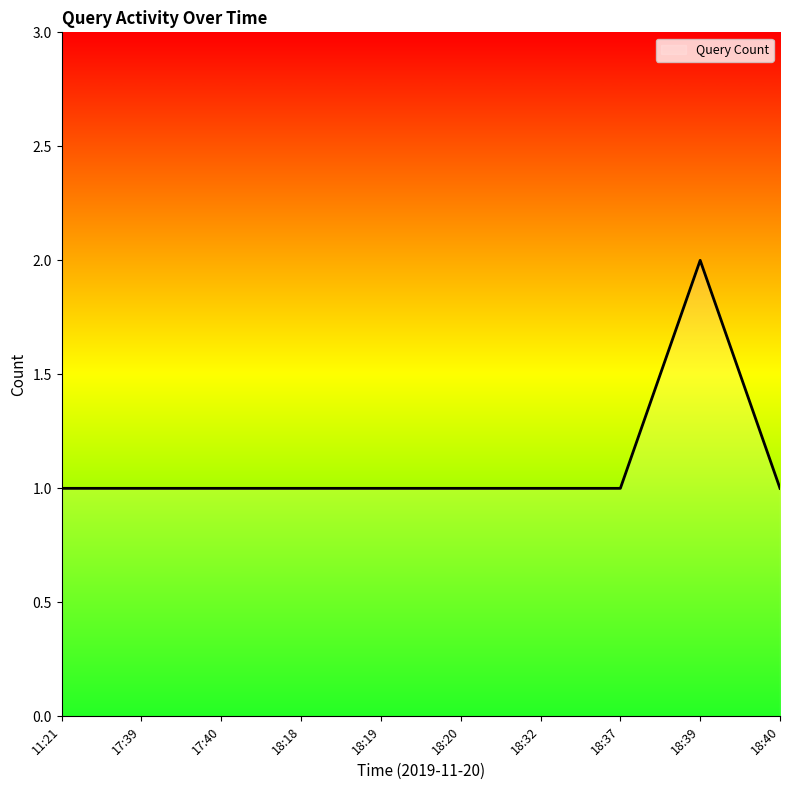

Reading left to right, what are all the values shown in this chart?

1	1	1	1	1	1	1	1	2	1